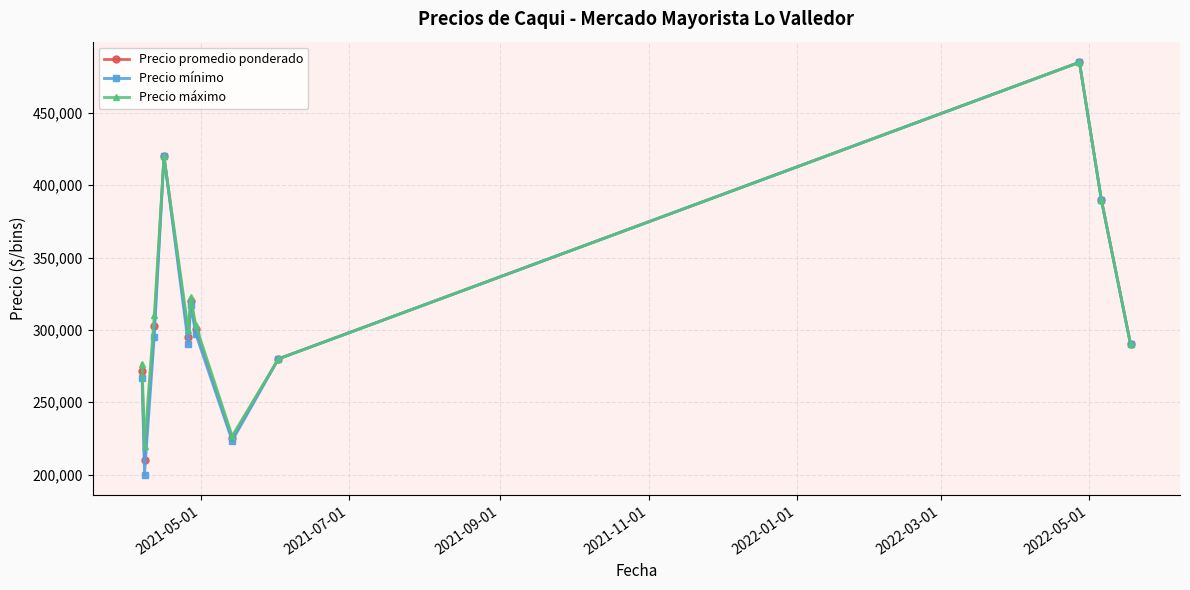

Which series has the largest range (max minus min)?

Precio mínimo